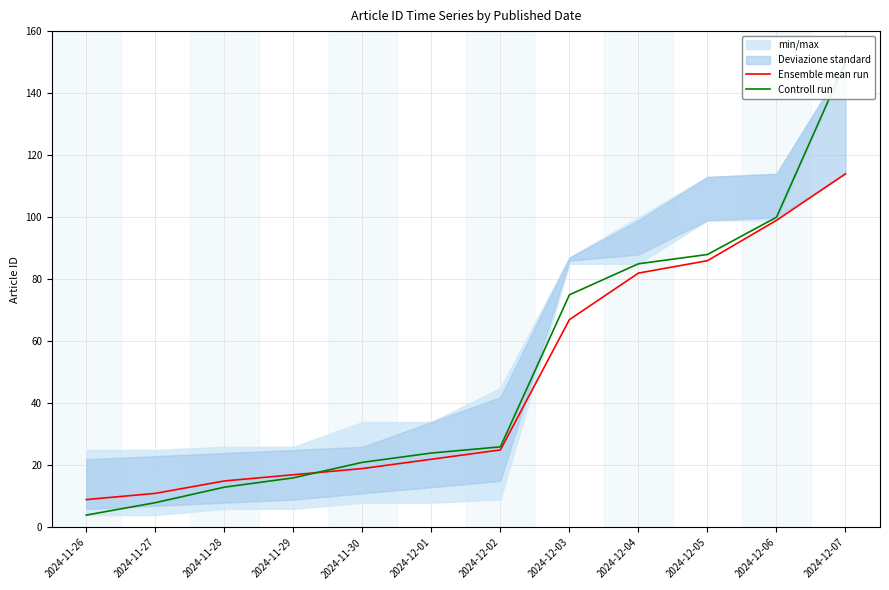

The value of Ensemble mean run at 2024-11-27 is 5. True or false?

False